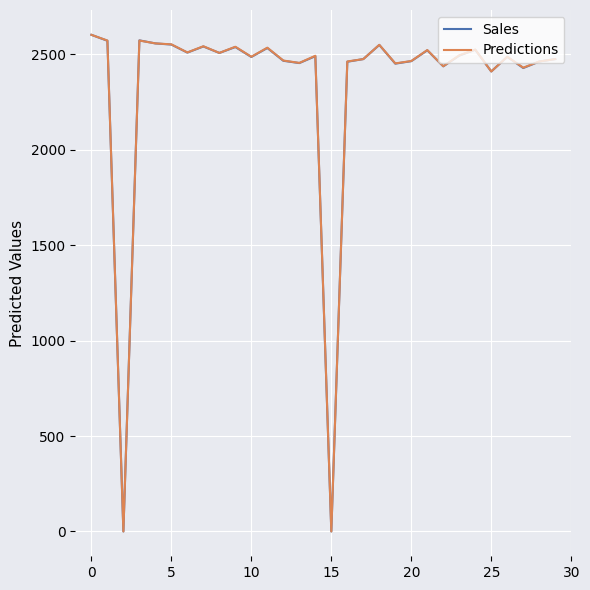

What is the maximum value for Sales?

2602.0